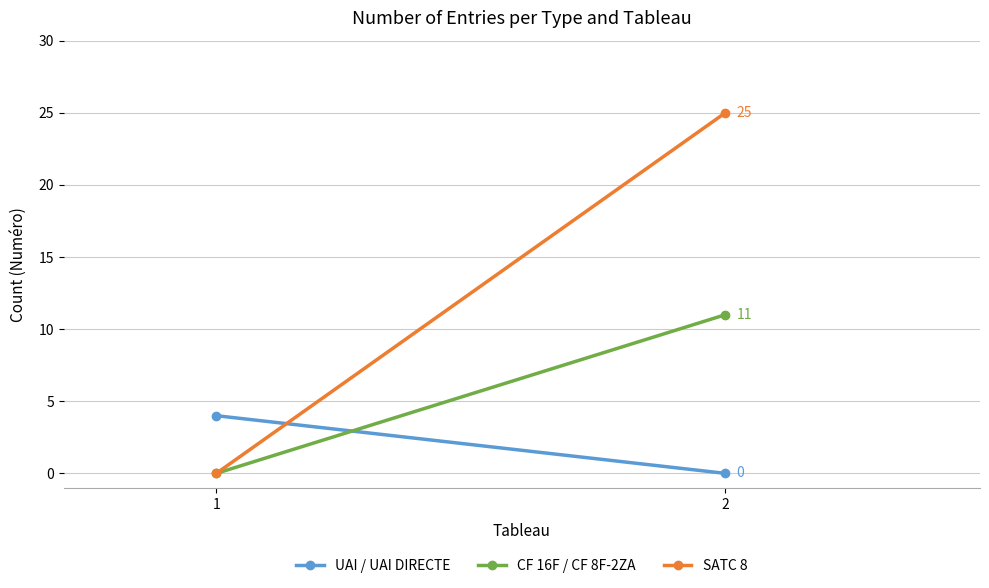

The CF 16F / CF 8F-2ZA series shows 11 at 2. True or false?

True